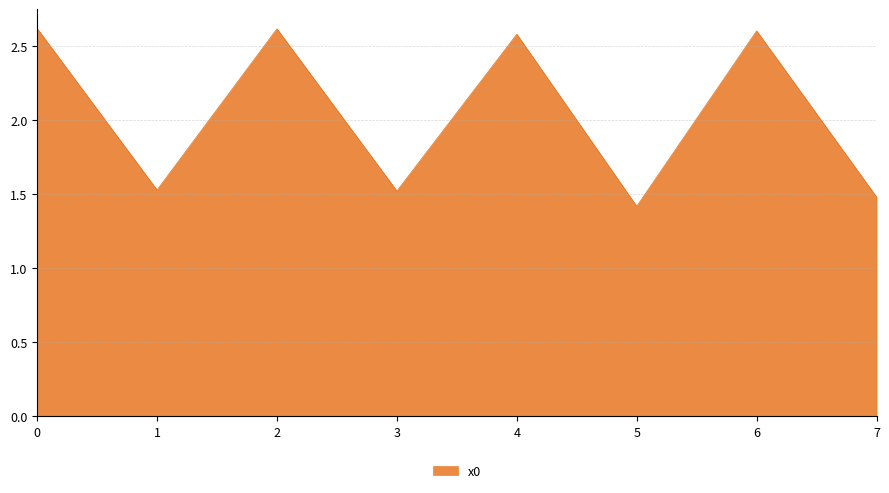

Between 6 and 3, which is larger?

6